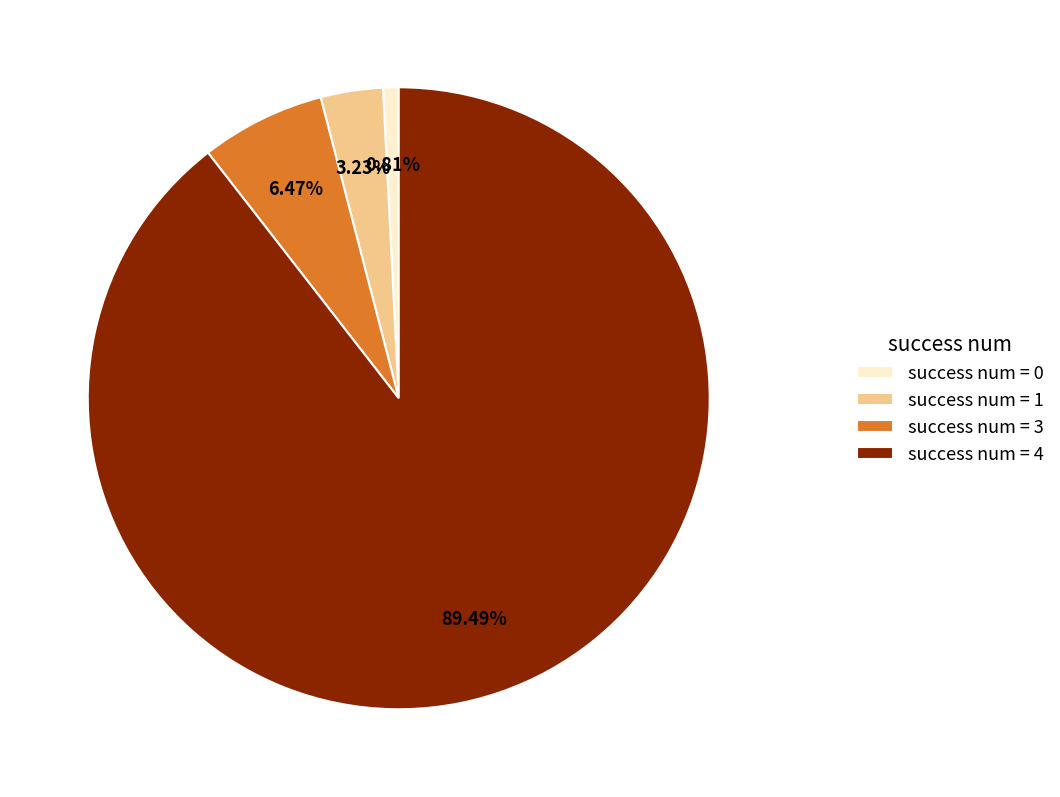

Is there a majority slice in this chart?

Yes